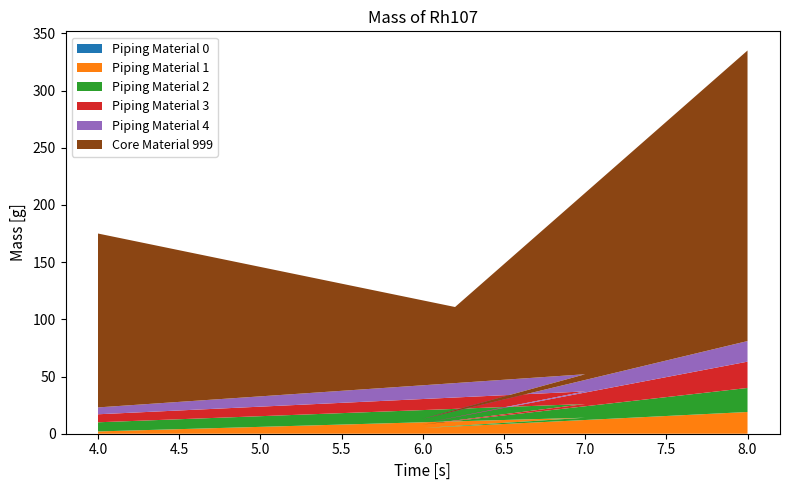

Reading left to right, list all the values displayed in this chart.

Piping Material 0: 8=0.0	6=0.0	7=0.0	4=0.0
Piping Material 1: 8=19.0	6=5.0	7=14.0	4=2.0
Piping Material 2: 8=21.0	6=3.0	7=12.0	4=8.0
Piping Material 3: 8=23.0	6=1.0	7=11.0	4=7.0
Piping Material 4: 8=18.0	6=4.0	7=15.0	4=6.0
Core Material 999: 8=254.0	6=73.0	7=35.4	4=152.0